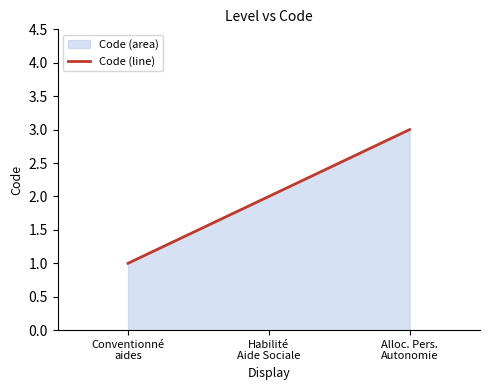

What is the greatest value displayed?

3